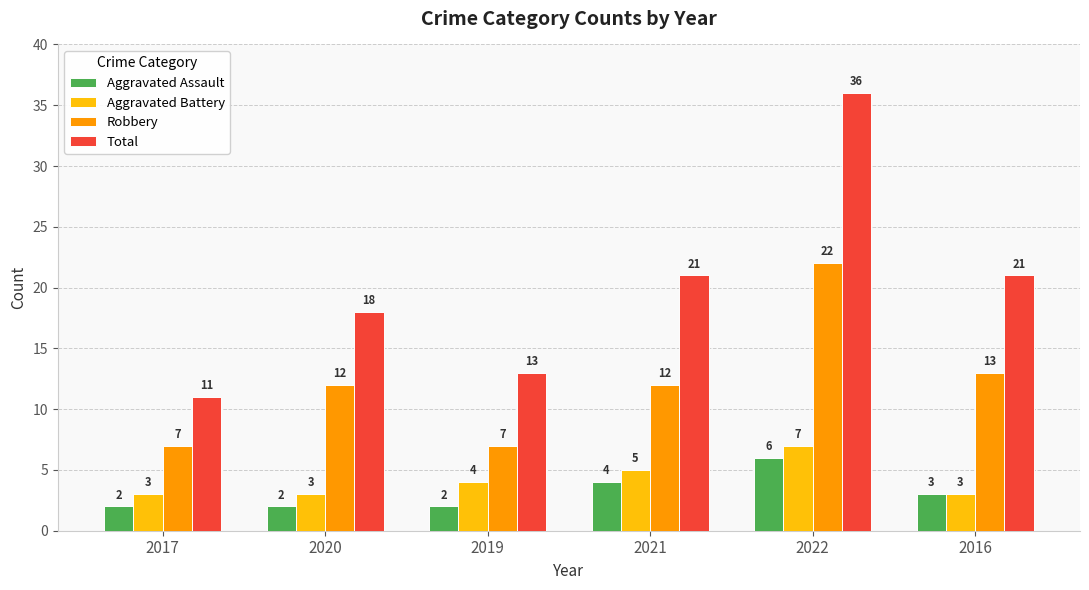

At which category does the chart reach its peak across all series?

2022